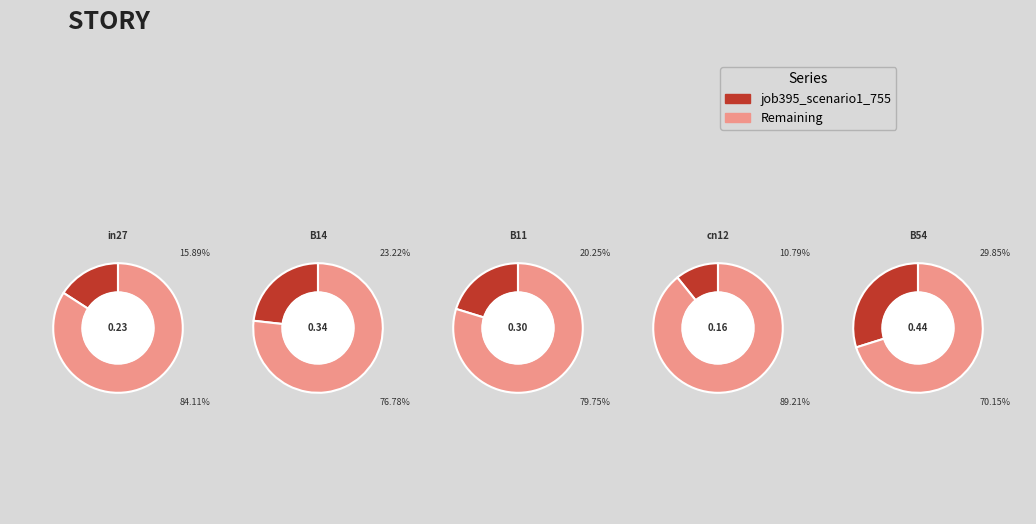

To the nearest percent, what is the combined percentage of B11 and cn12?

31%